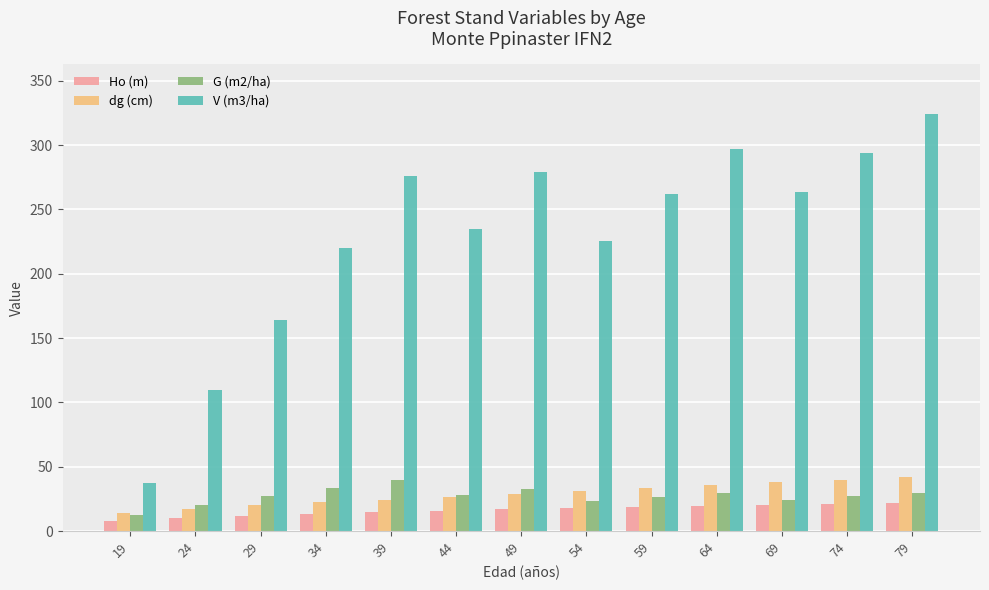

What is the maximum value shown in the chart?

324.0